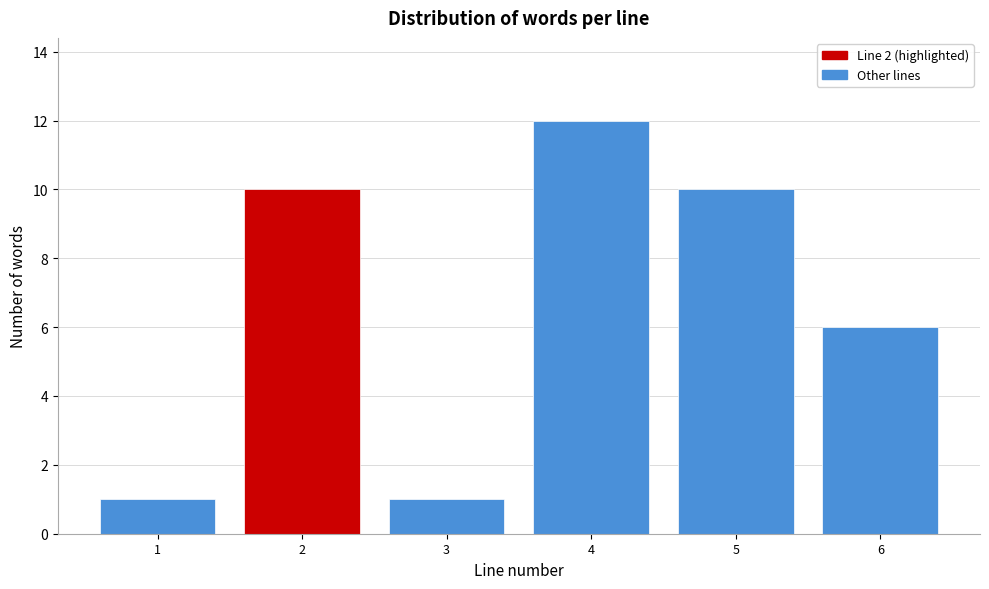

Reading left to right, extract all data points from this chart.

1=1	2=10	3=1	4=12	5=10	6=6